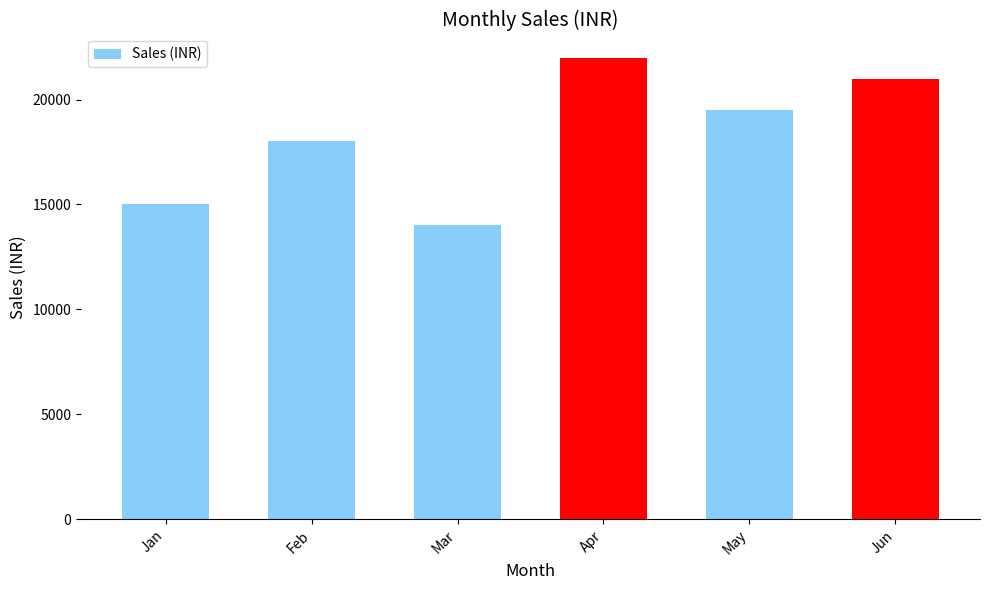

What is the change in value from Apr to Jun?

-1000